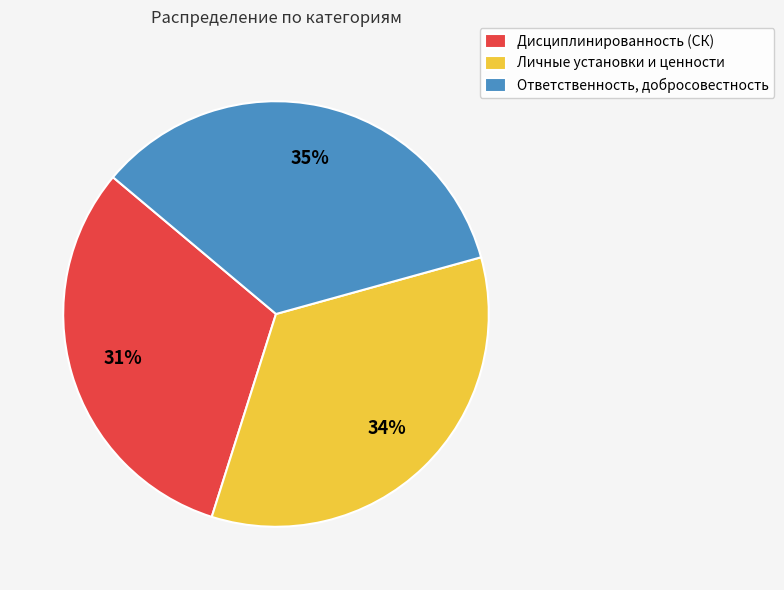

Count the number of slices in the pie.

3